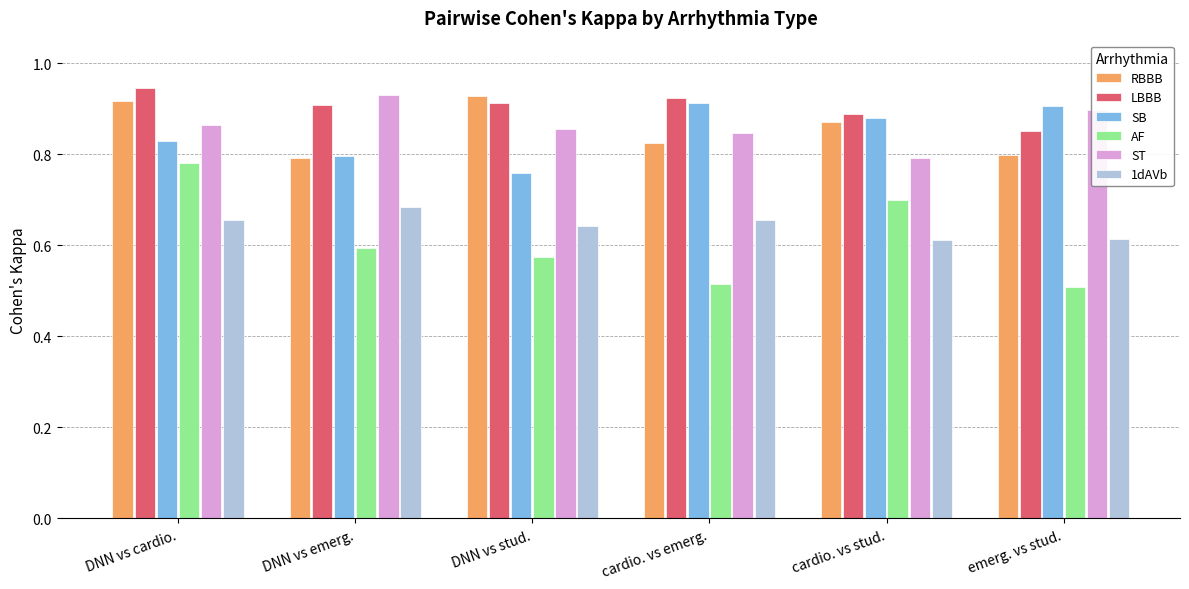

Count the 1dAVb values in the range 0 to 1.

6